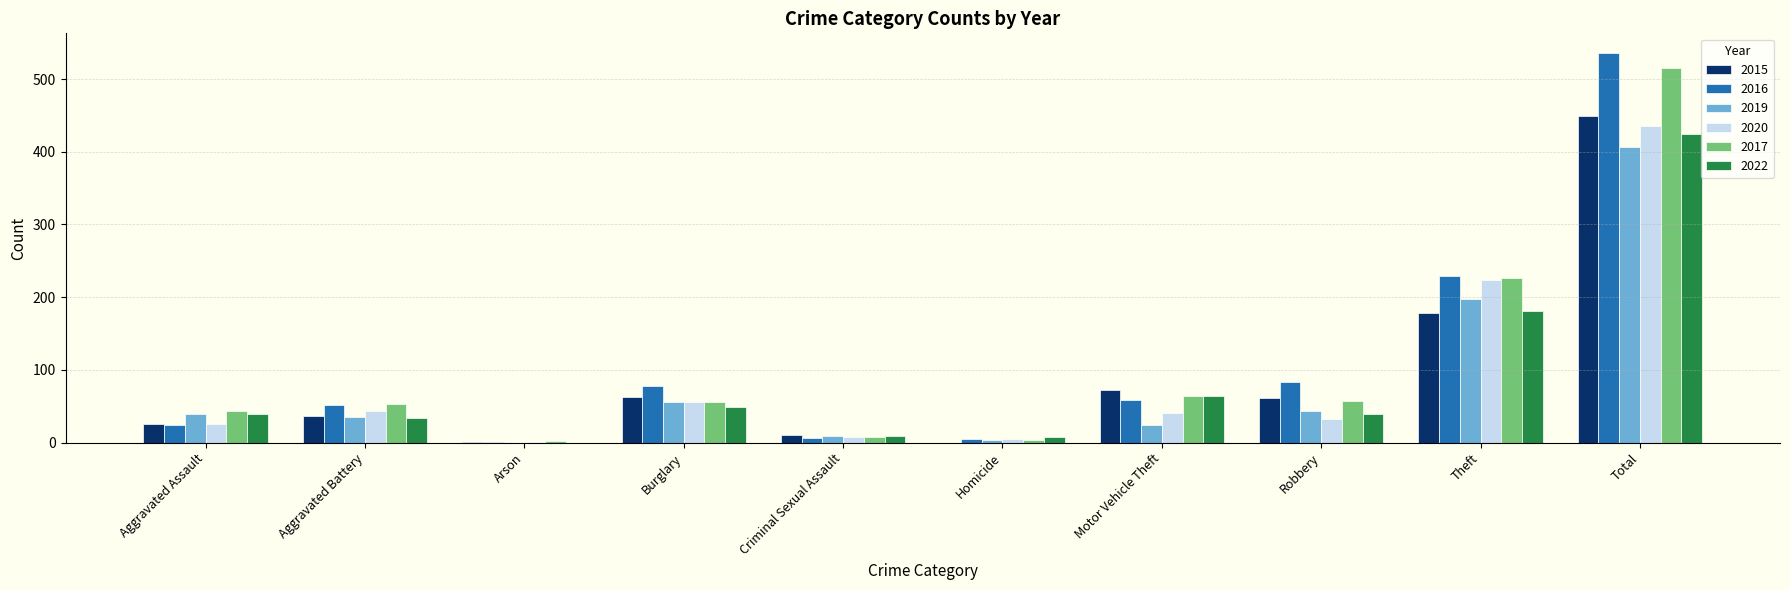

Which label corresponds to the largest value in the chart?

Total